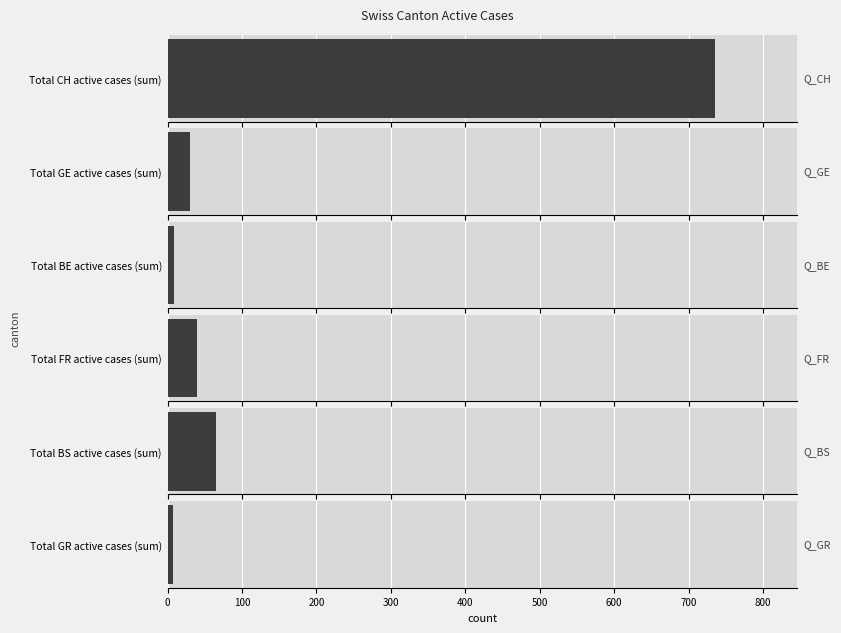

Which series has the largest total across all categories?

CH